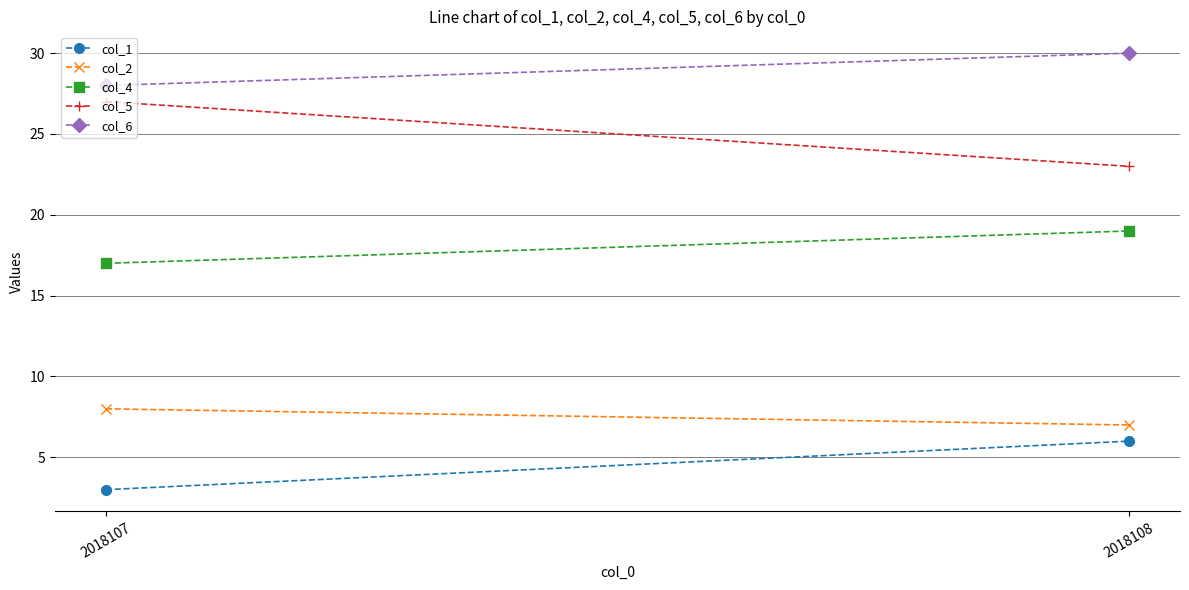

List the labels in order of col_4 value, largest first.

2018108, 2018107